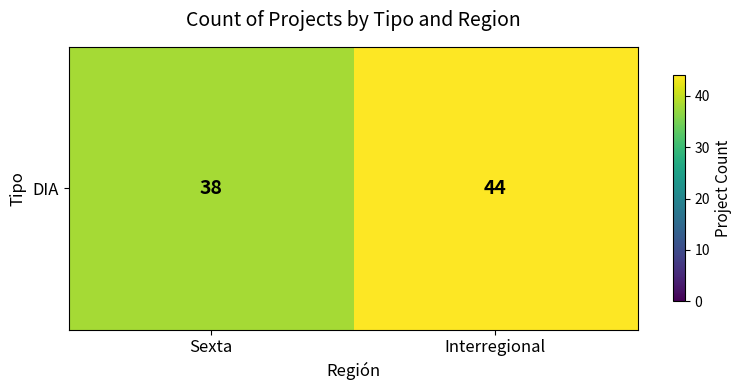

Count the values in the range 38 to 44.

2